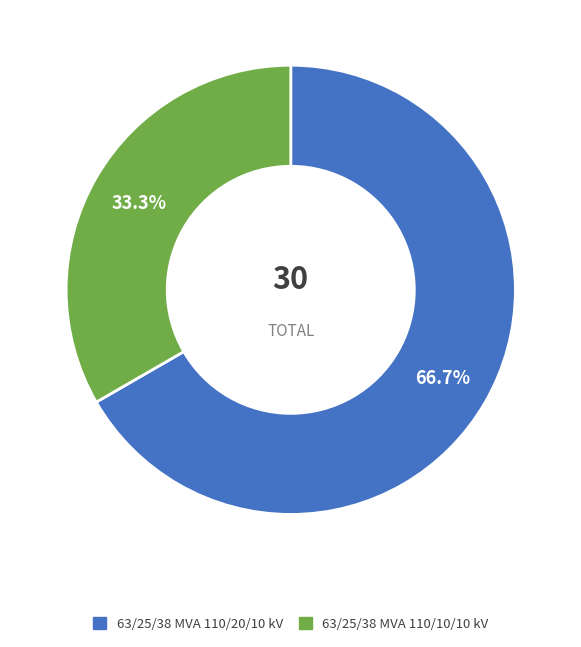

Is the sum of 63/25/38 MVA 110/20/10 kV and 63/25/38 MVA 110/10/10 kV greater than half?

Yes